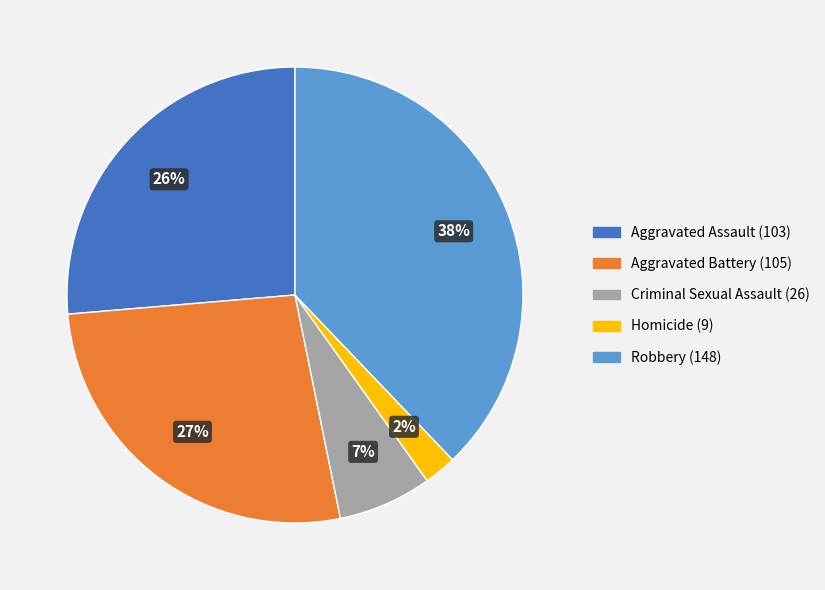

Which category has the smallest portion of the pie?

Homicide